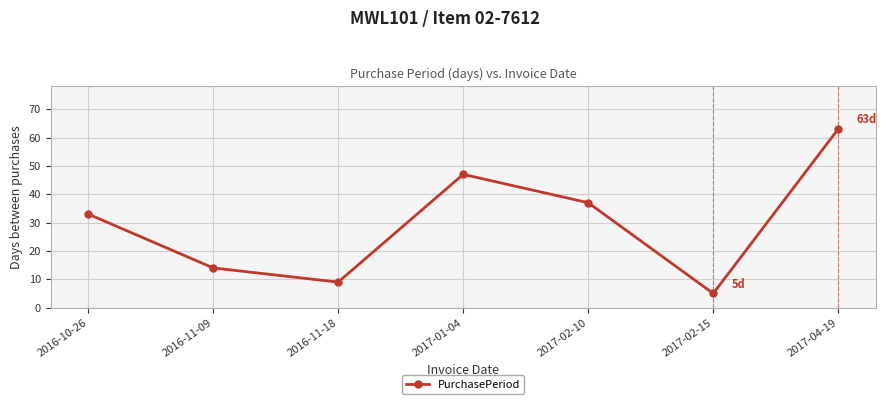

How many data points are less than 33?

3